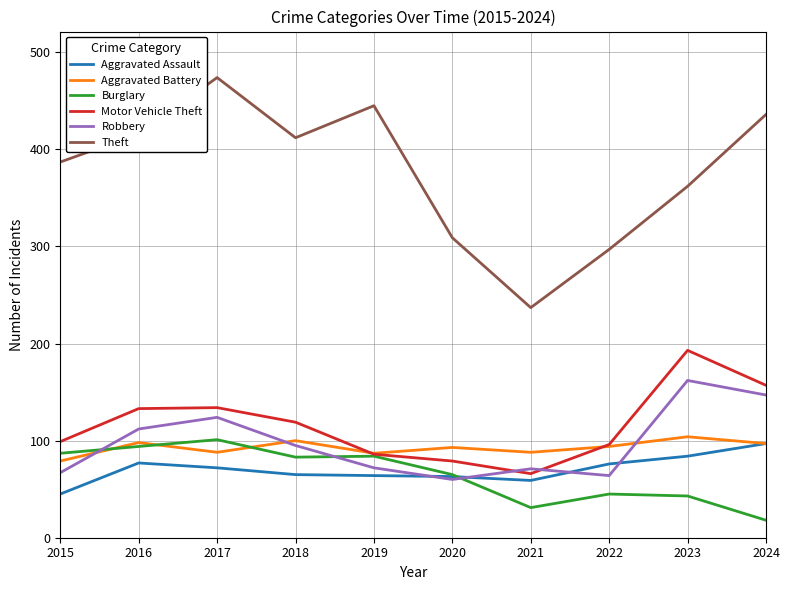

What is the lowest value of the Theft series?

237